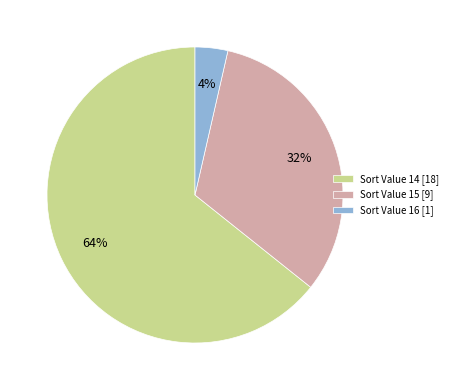

The Sort Value 14 [18] slice represents 55% of the pie. True or false?

False